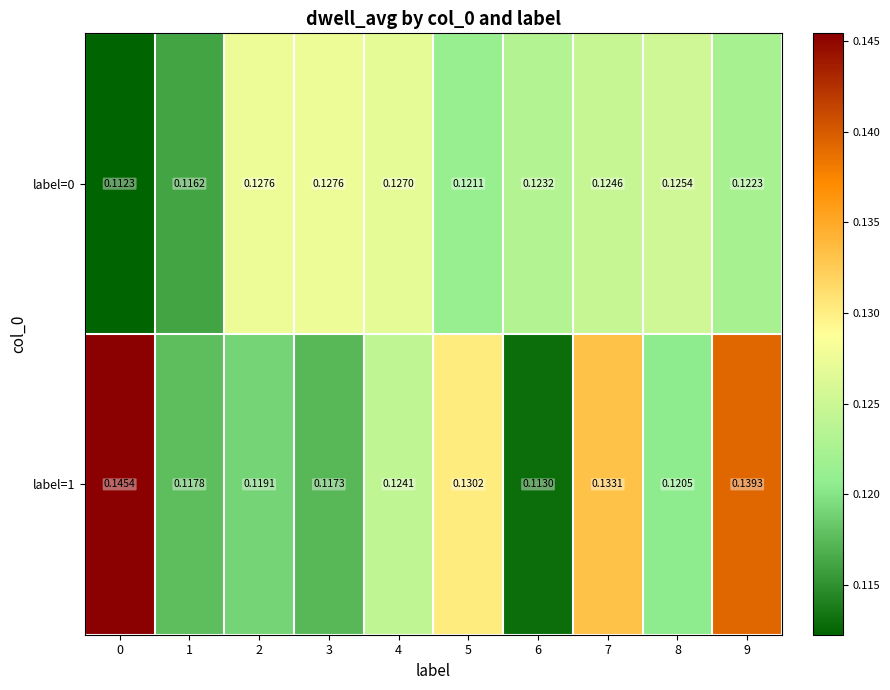

Is the value of label=0 at 0 greater than the value of label=1 at 6?

No